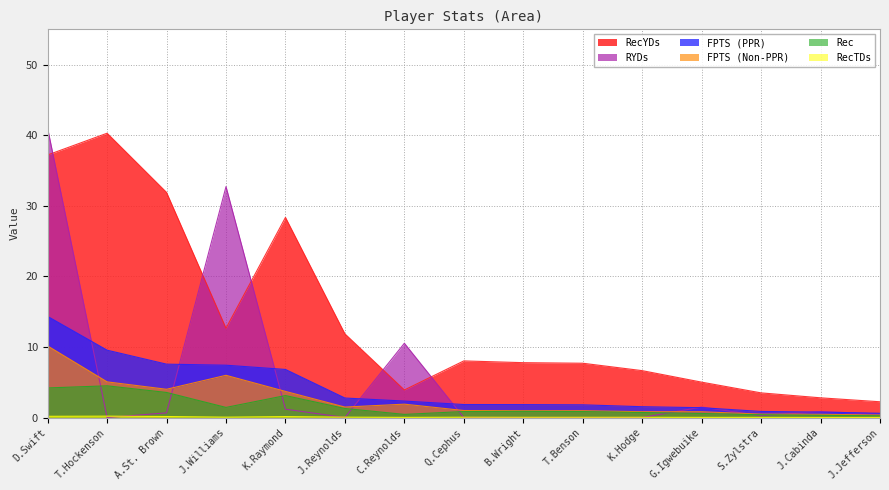

Which has a higher value, D.Swift or A.St. Brown?

D.Swift